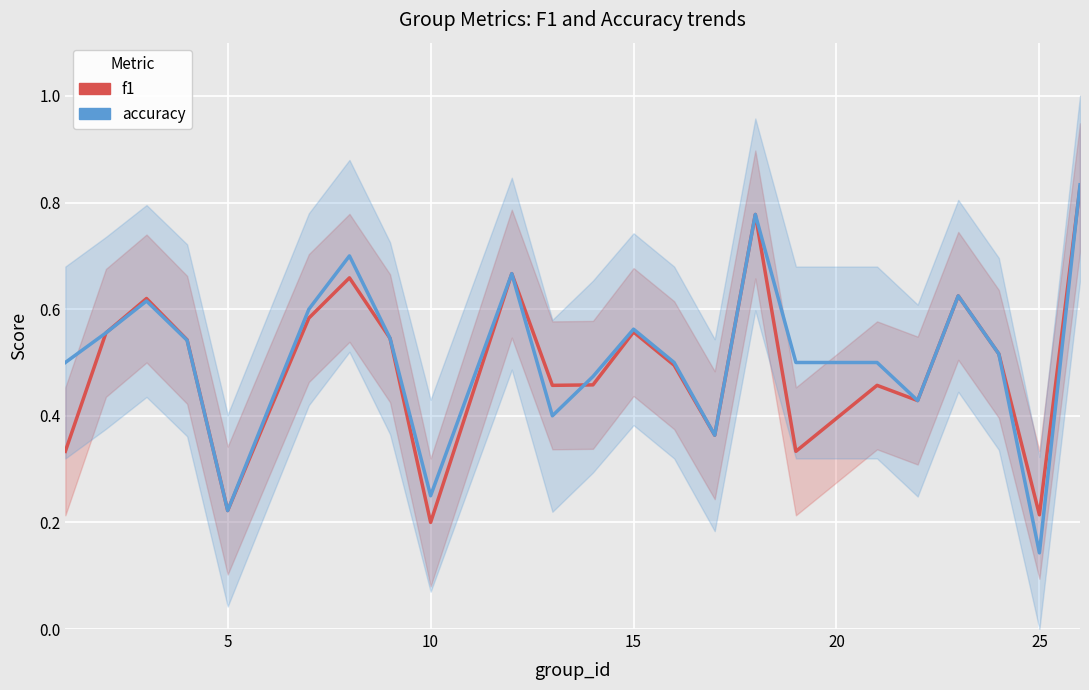

Which series has the widest spread of values?

accuracy